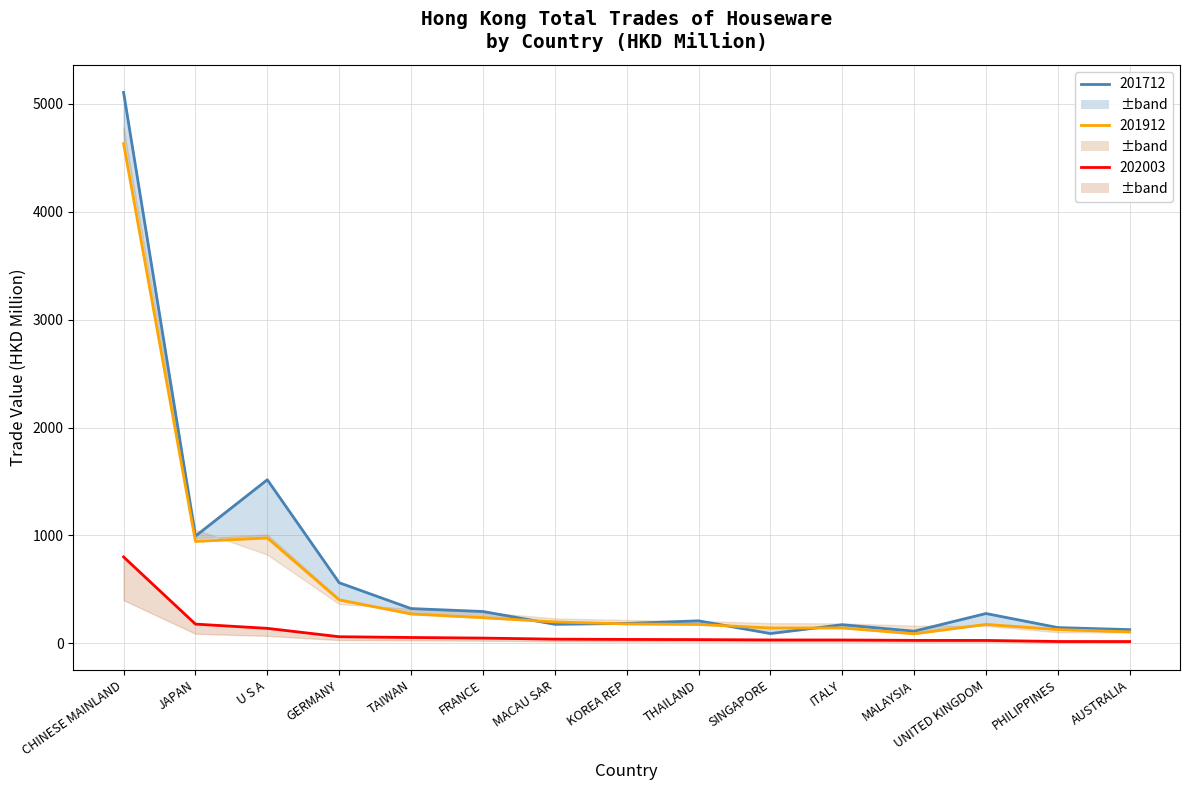

How many data points does each series have?

15